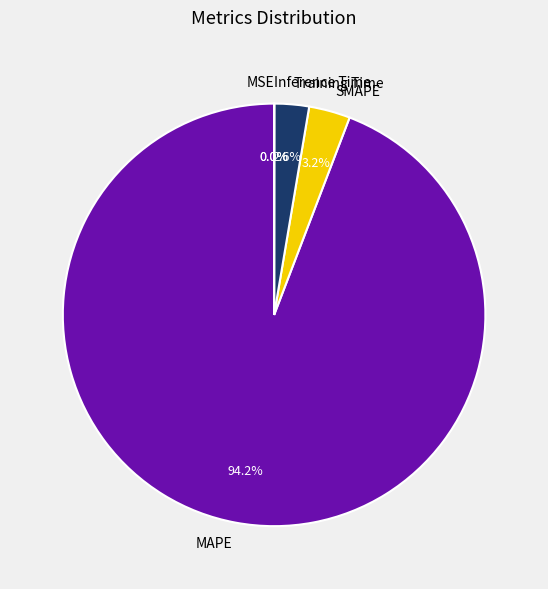

To the nearest percent, what percentage of the pie is MAPE?

94%